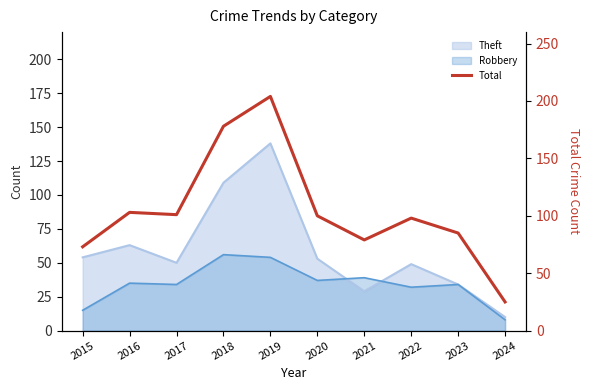

Is it true that the value at 2015 is 17?

False